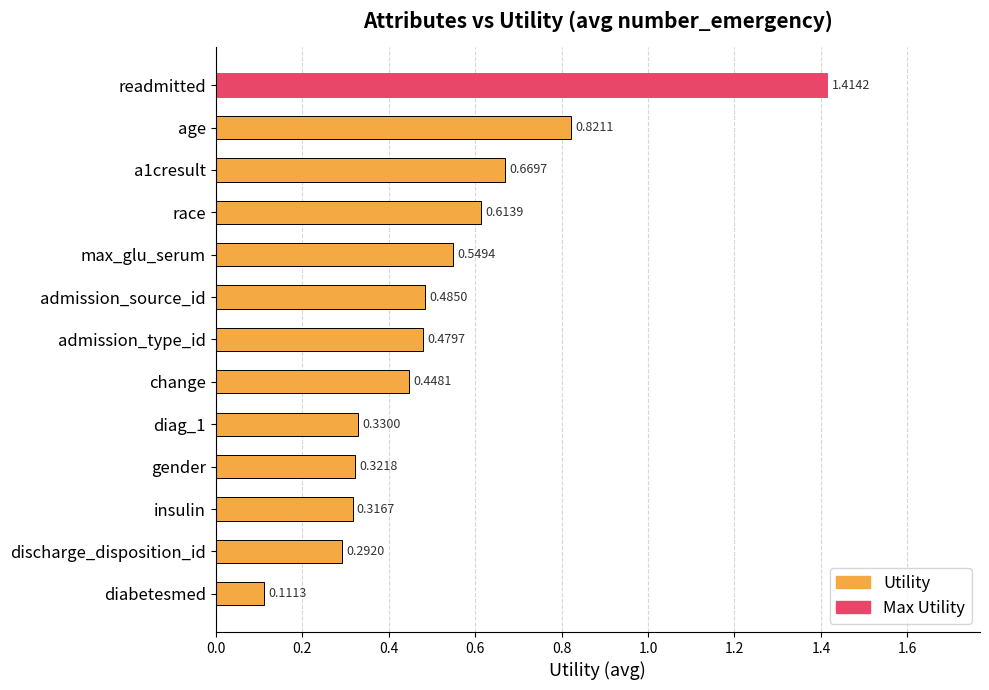

Are the bars horizontal?

Yes